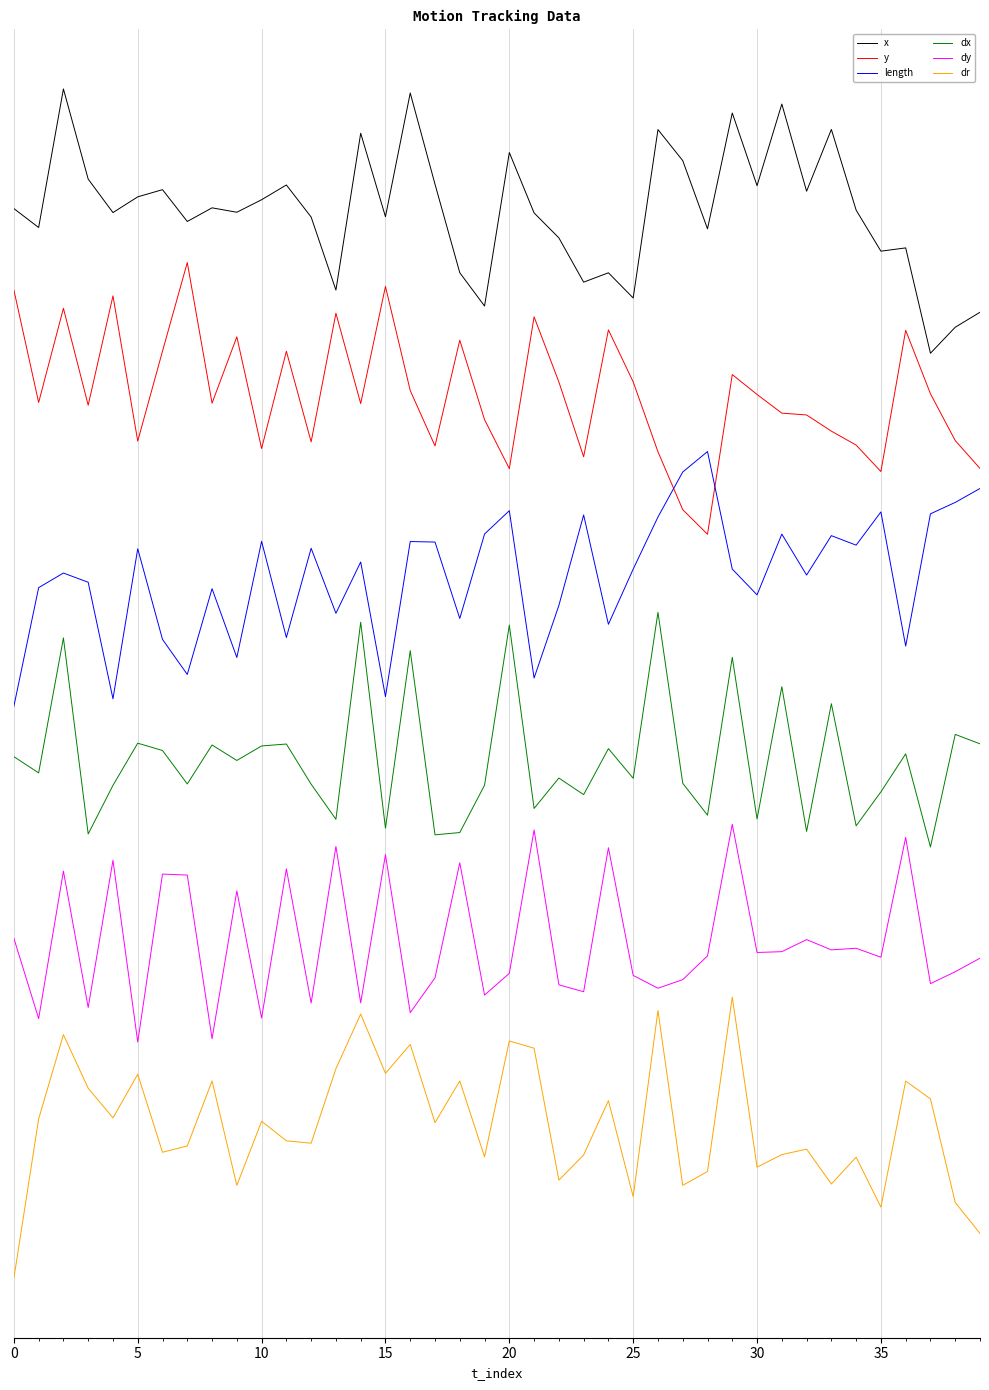

What are all the series names shown in the legend?

x, y, length, dx, dy, dr